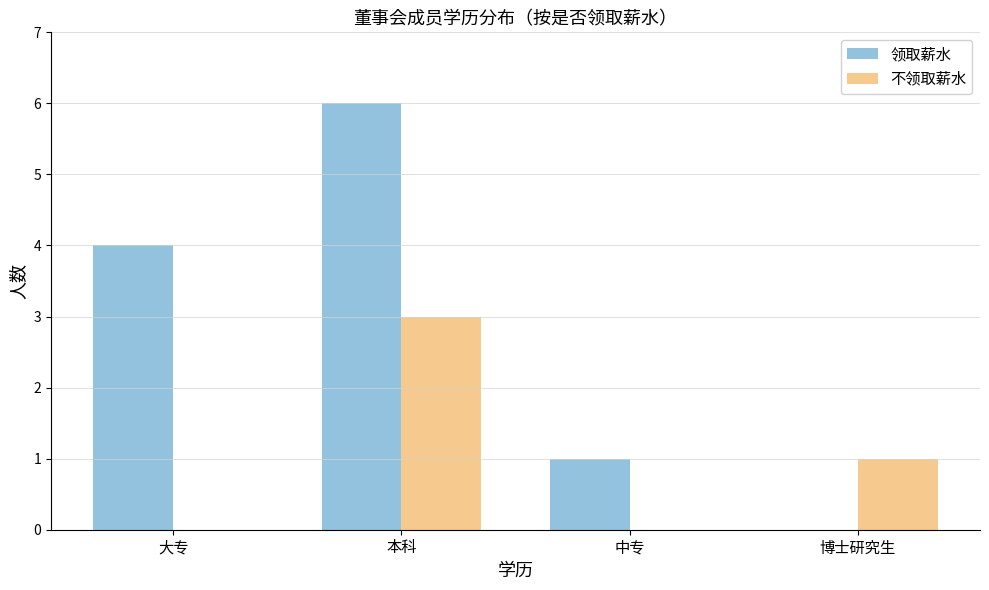

Is the value of 领取薪水 at 中专 greater than the value of 不领取薪水 at 中专?

Yes